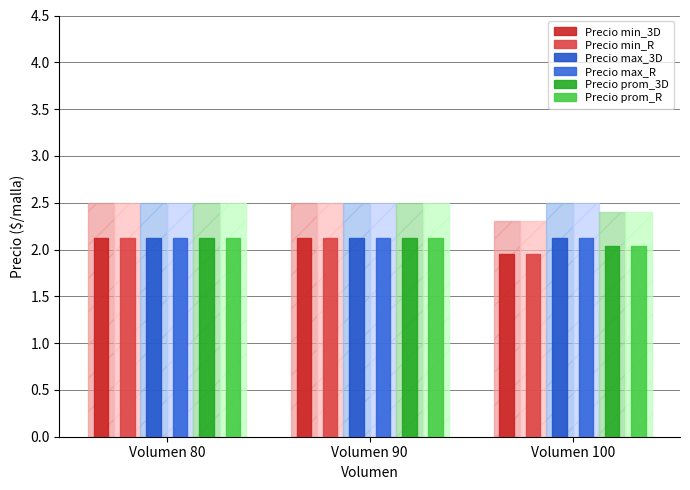

Are the bars horizontal?

No